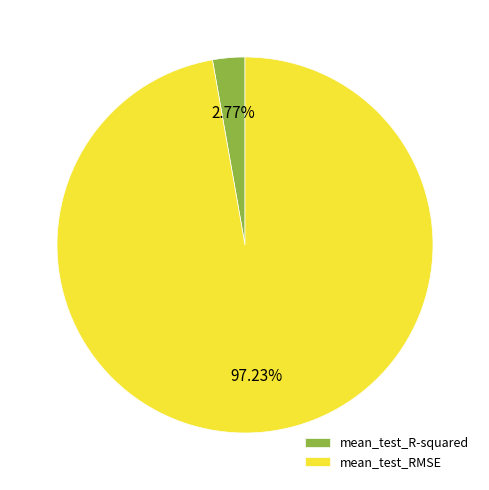

Is it true that mean_test_RMSE is 97% of the pie?

True